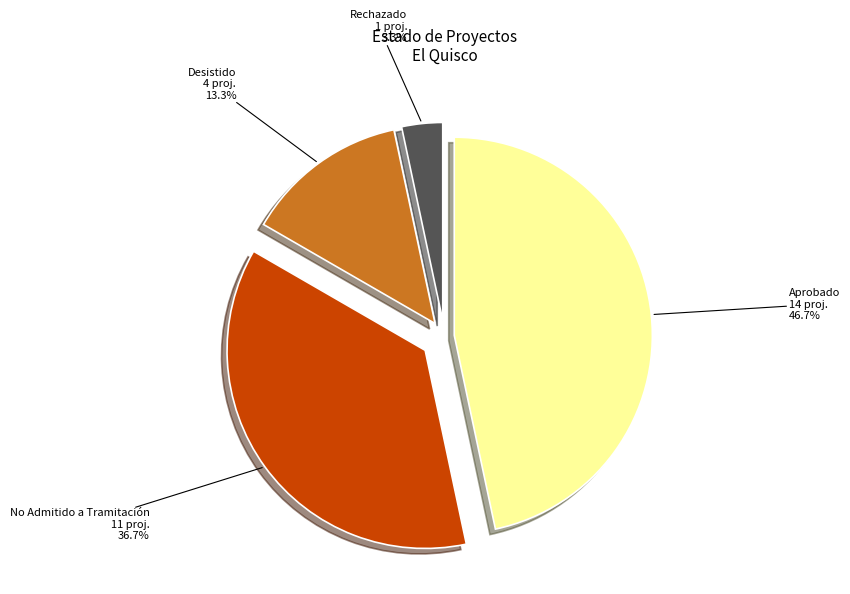

Is there a majority slice in this chart?

No